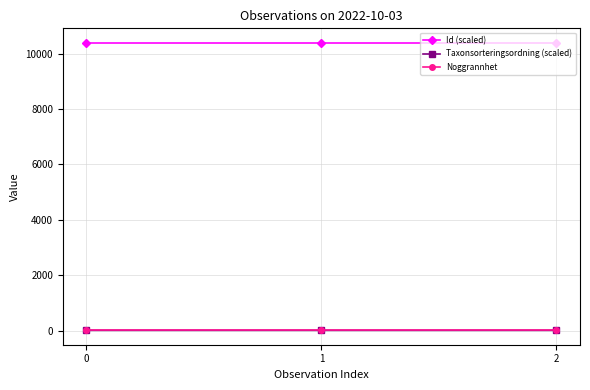

Which series has the largest total across all categories?

Id (scaled)